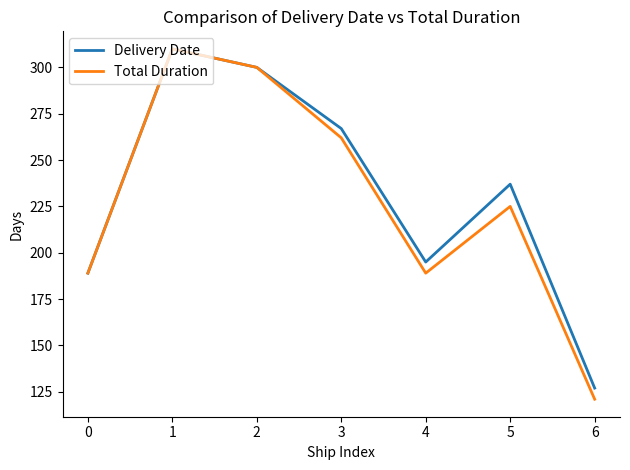

True or false: Total Duration has a value of 121 at 6.

True